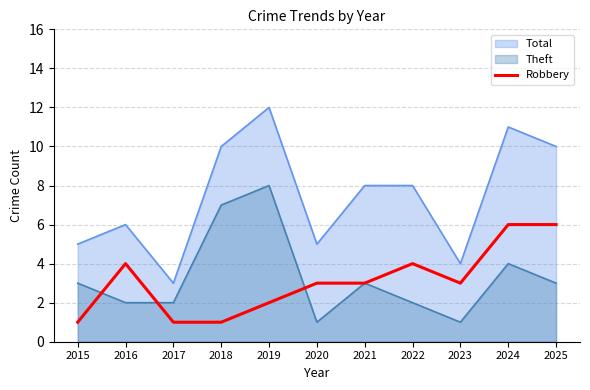

How many data points does each series have?

11